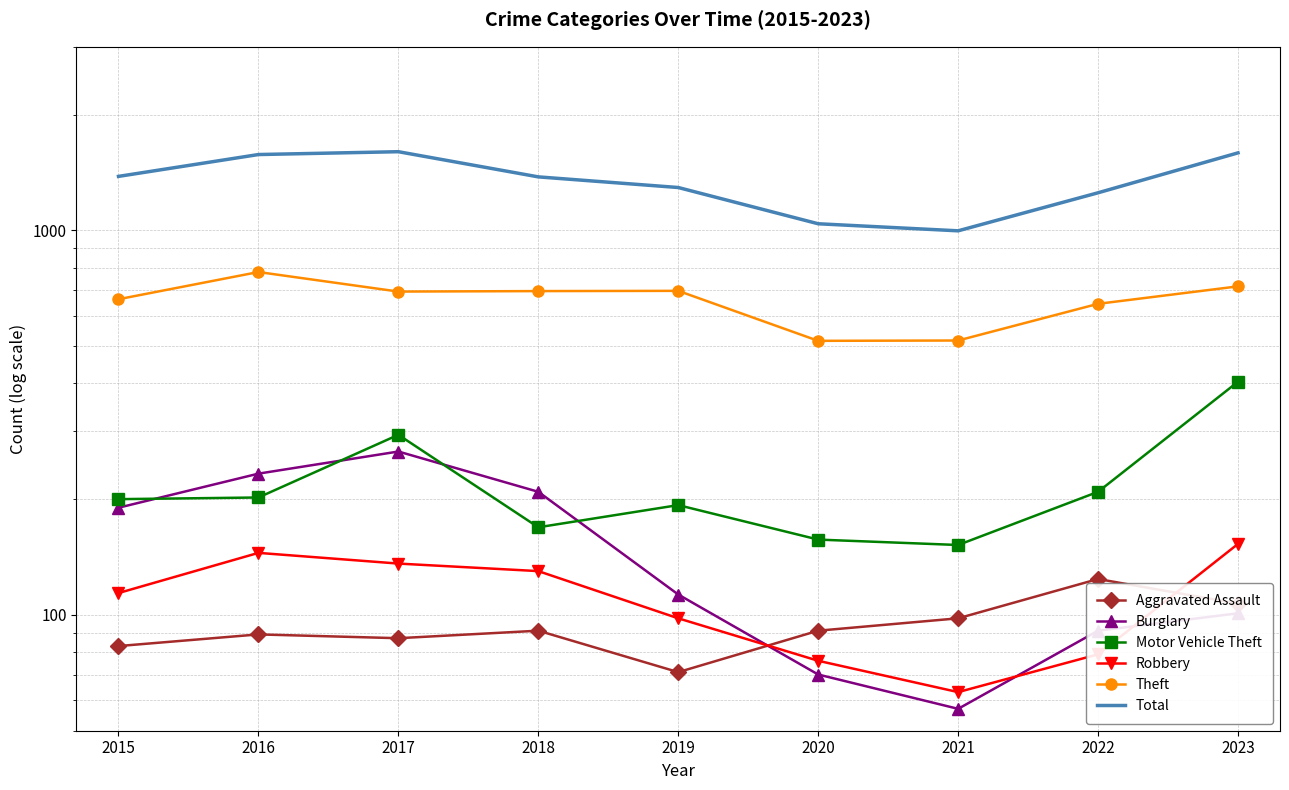

Where does the Total series first go above 1377?

2015